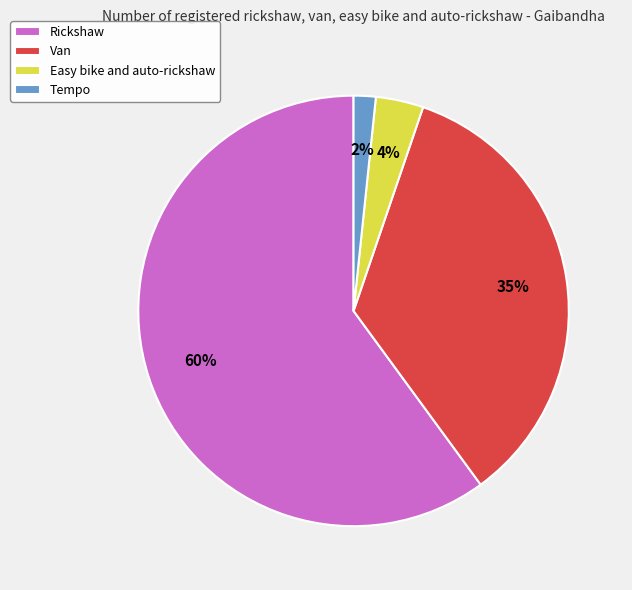

How many segments does this pie chart have?

4